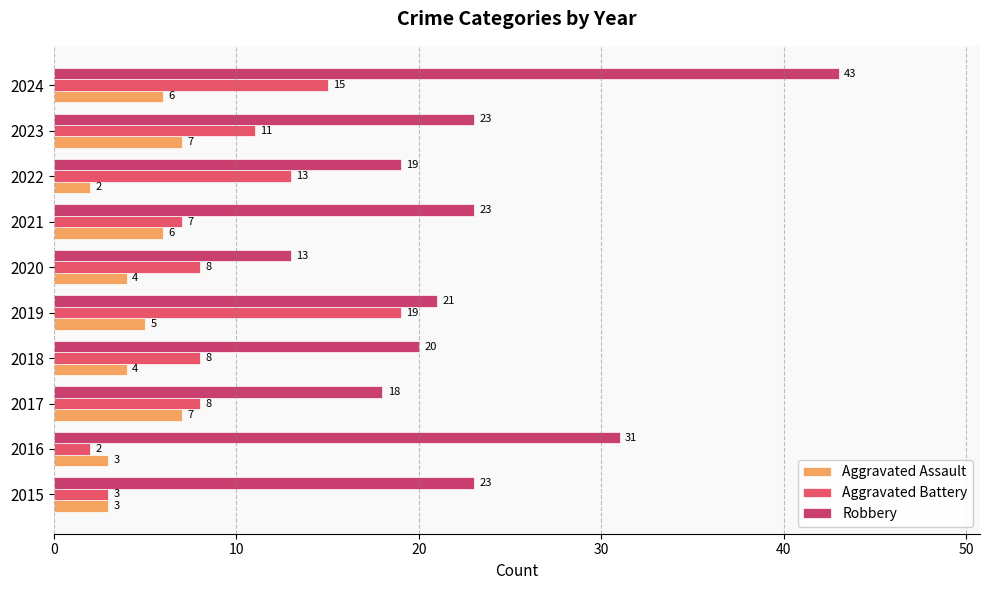

How many data points in Aggravated Assault are less than 5?

5